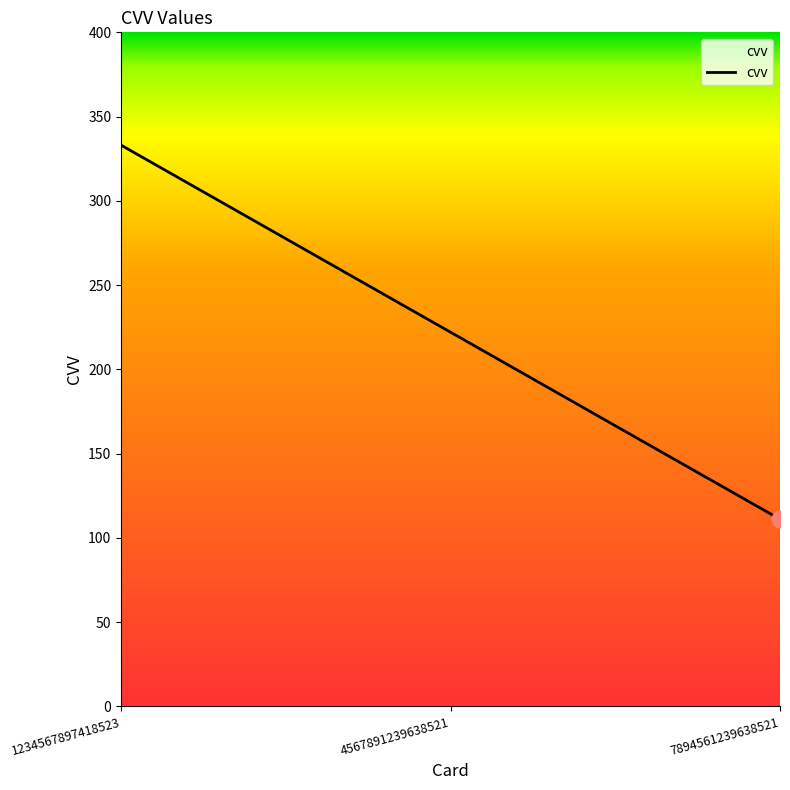

How many lines are shown in the chart?

1